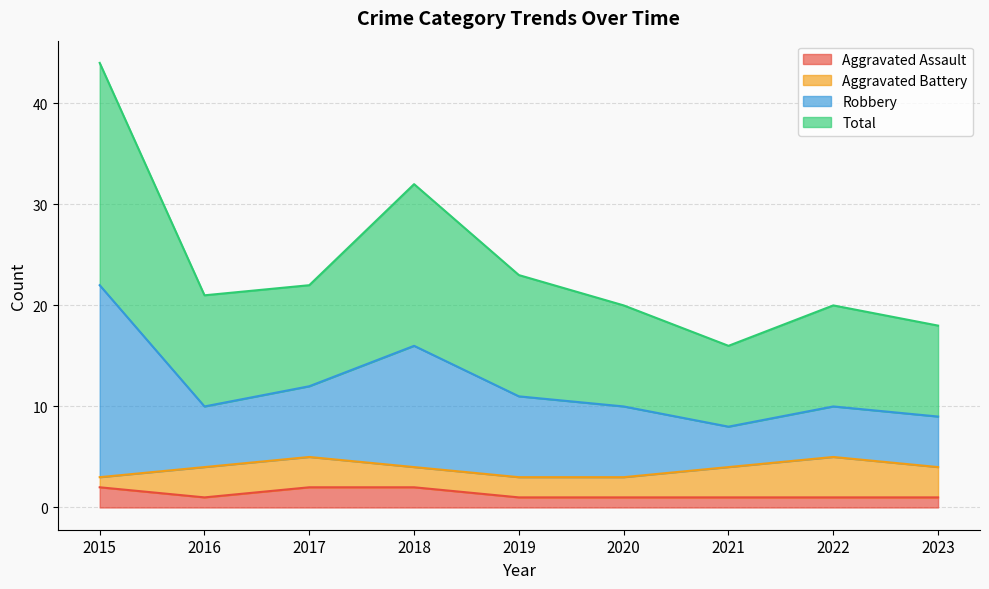

True or false: Aggravated Assault has a value of 1 at 2016.

True